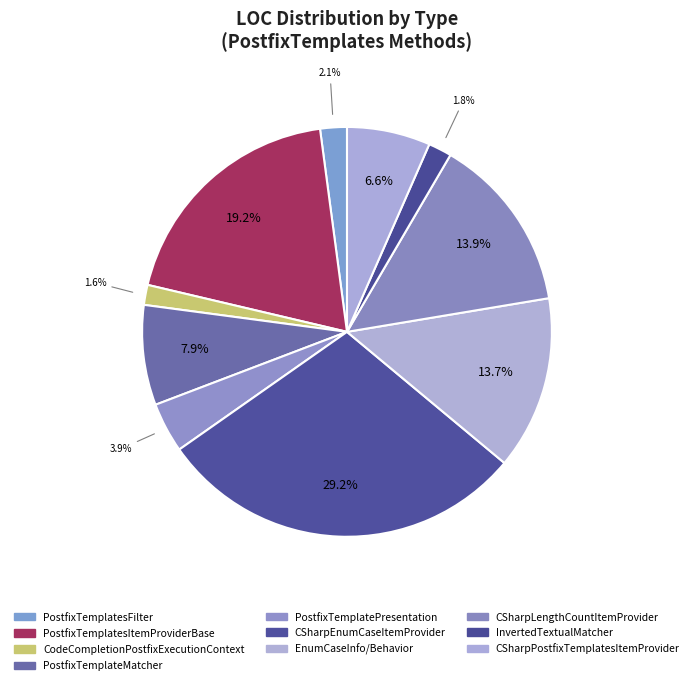

How many segments does this pie chart have?

10